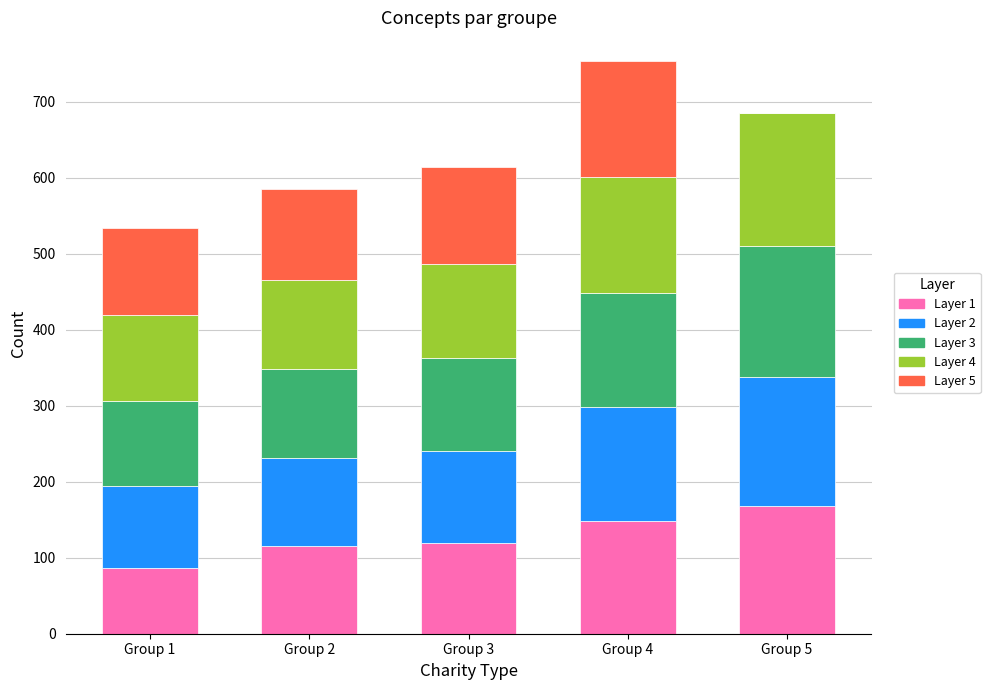

Reading left to right, transcribe the values for Layer 1.

Group 1=86	Group 2=115	Group 3=120	Group 4=148	Group 5=168